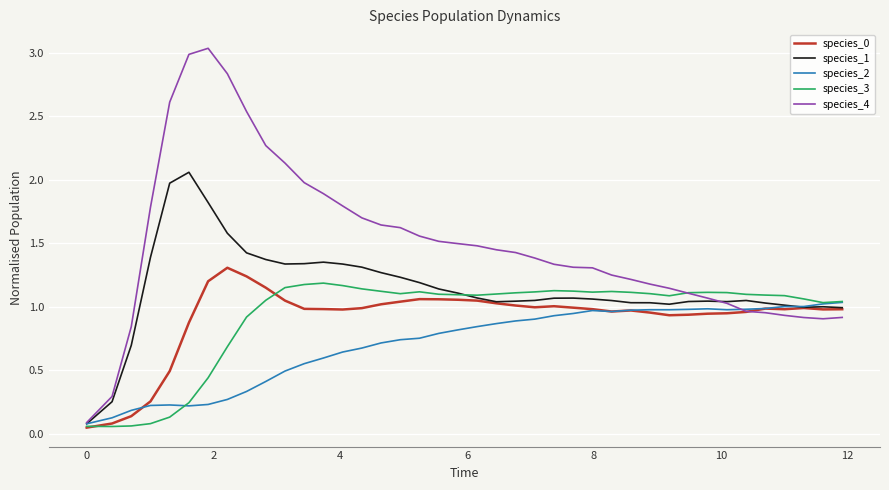

Which series ends up on top after the final intersection of species_1 and species_2?

species_2